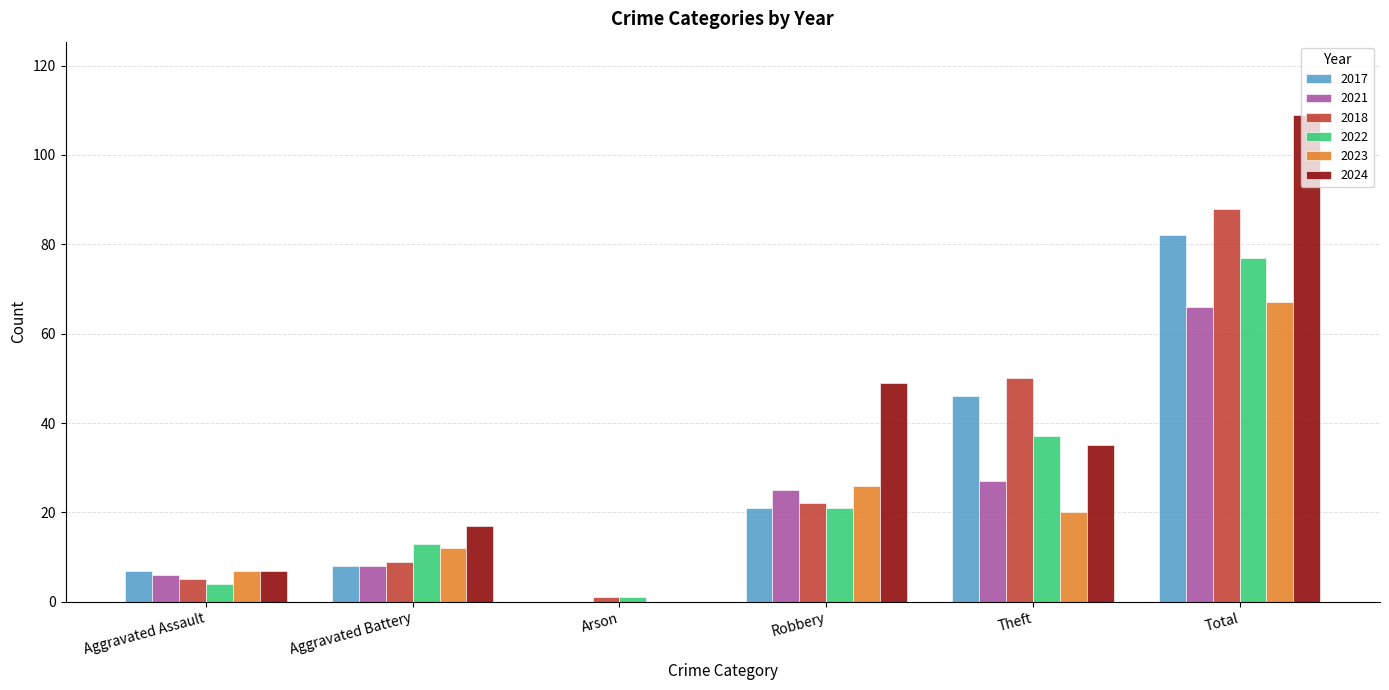

What is the sum of all 2023 values?

132